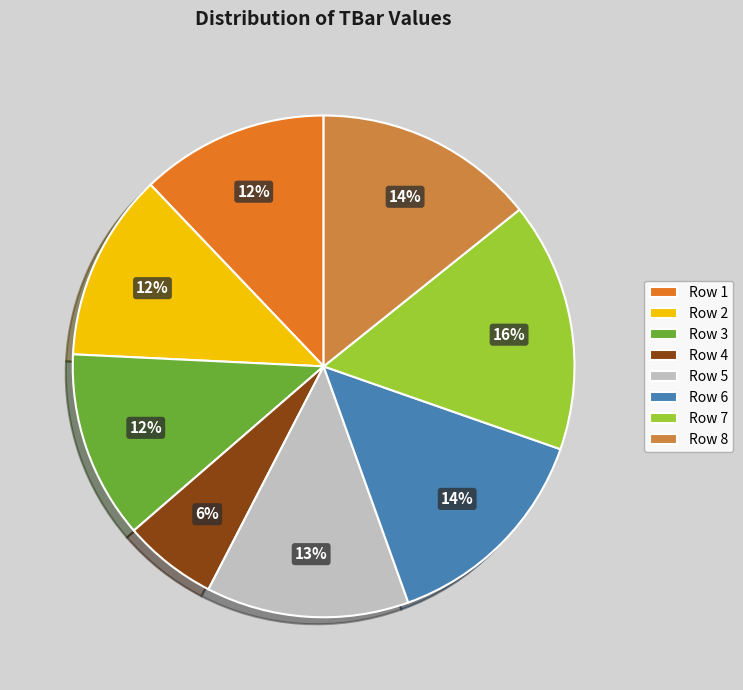

Combined, do Row 5 and Row 7 account for over 50%?

No